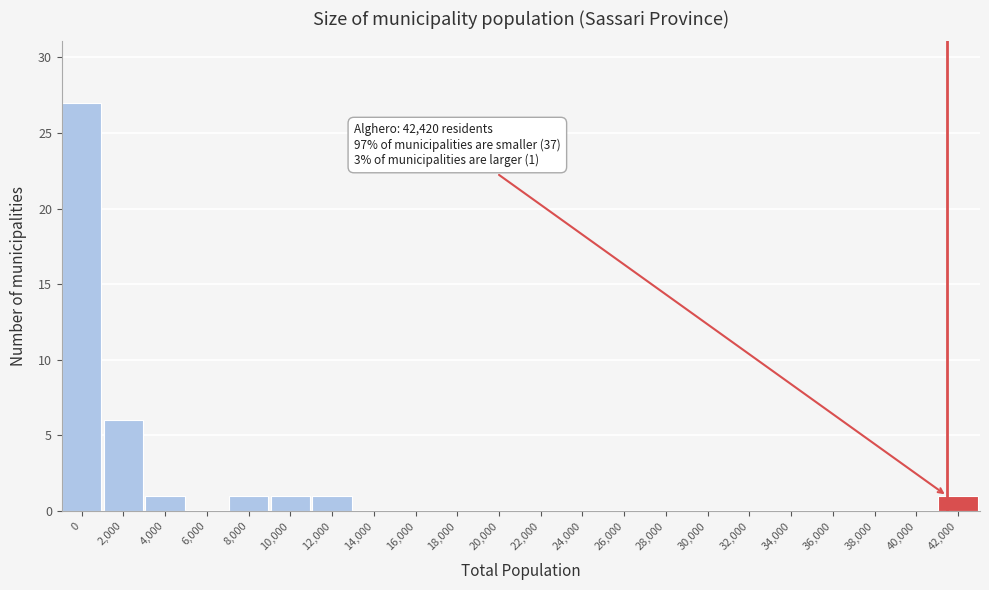

Reading left to right, extract all data points from this chart.

0=27	2,000=6	4,000=1	6,000=0	8,000=1	10,000=1	12,000=1	14,000=0	16,000=0	18,000=0	20,000=0	22,000=0	24,000=0	26,000=0	28,000=0	30,000=0	32,000=0	34,000=0	36,000=0	38,000=0	40,000=0	42,000=1